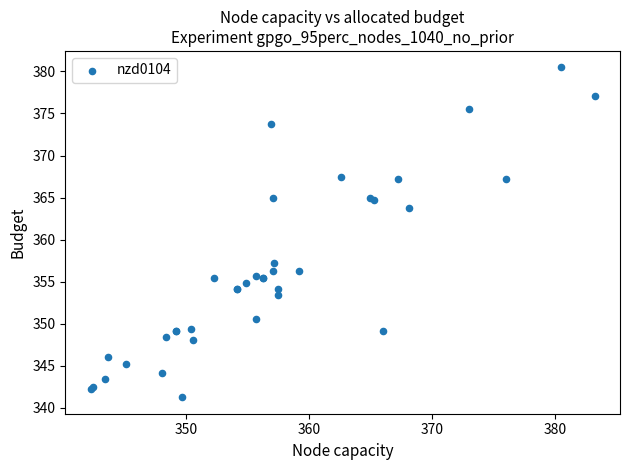

What Y value in the scatter plot is closest to 360?

357.1